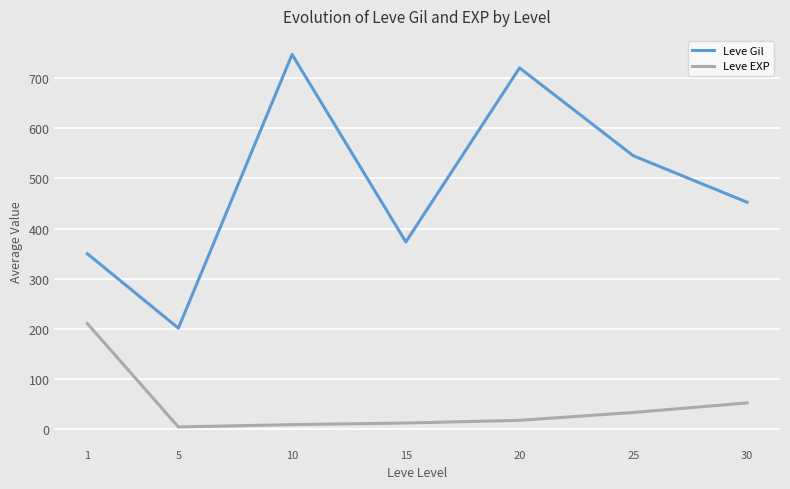

The Leve Gil series shows 1144.6 at 20. True or false?

False